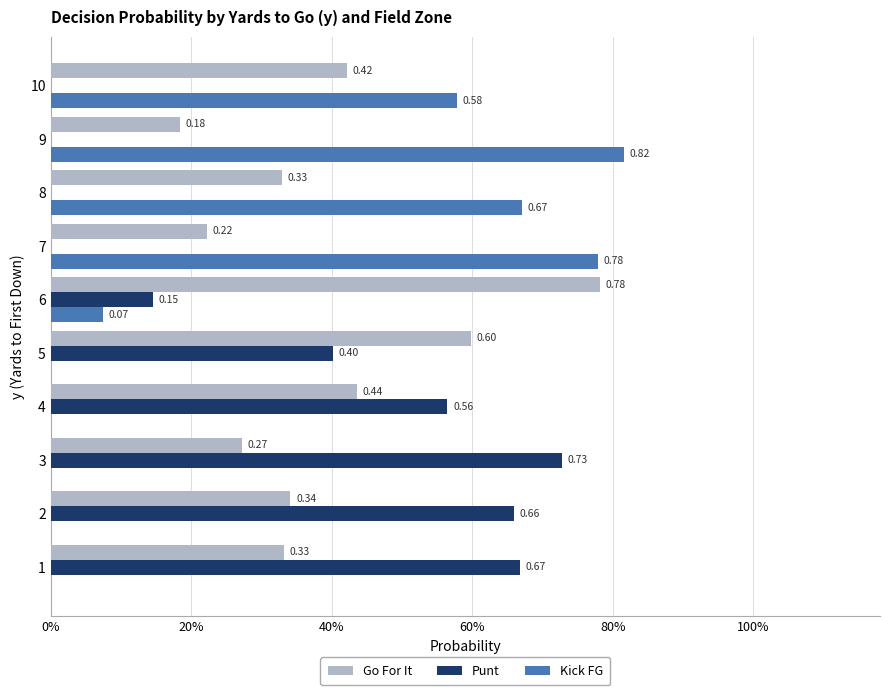

What are all the series names shown in the legend?

Go For It, Punt, Kick FG